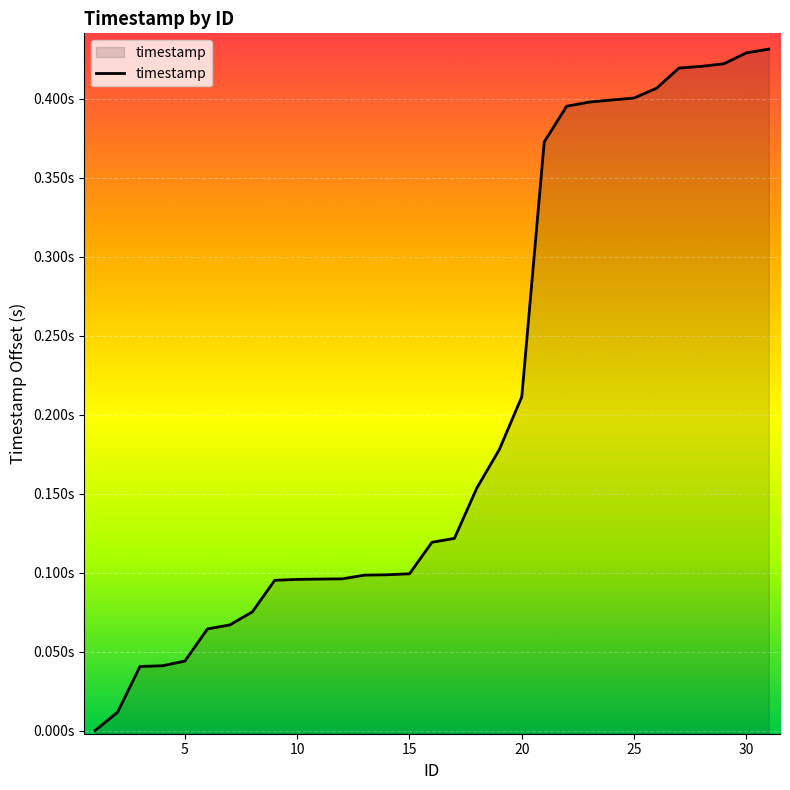

Does the chart display data point markers on the line(s)?

No